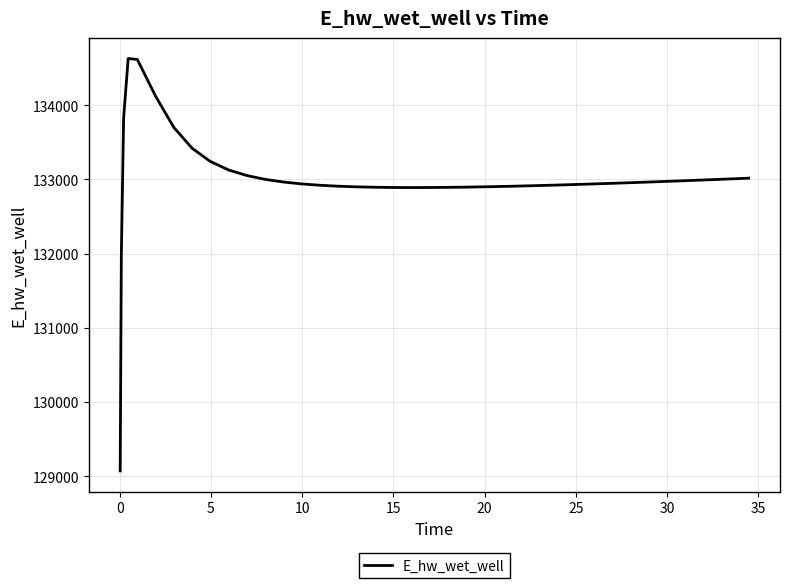

What is the difference between the second highest and minimum values?

5544.9